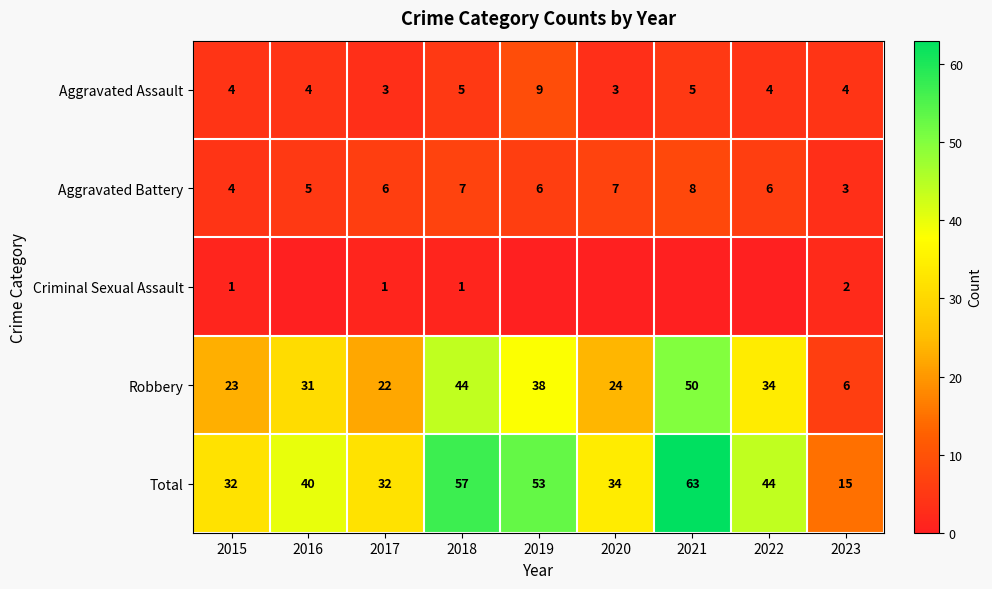

How many distinct data groups are displayed?

5